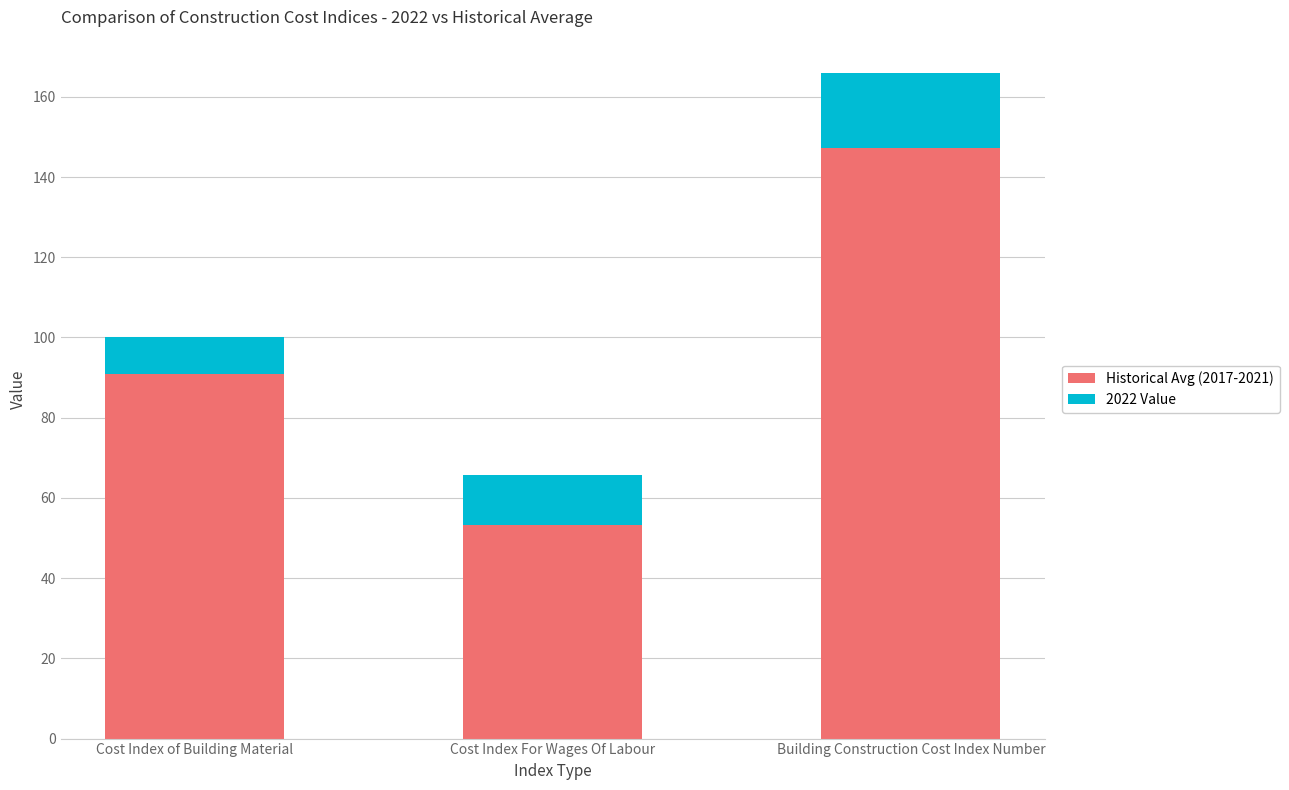

Is it true that Historical Avg (2017-2021) equals 228.7 at Building Construction Cost Index Number?

False